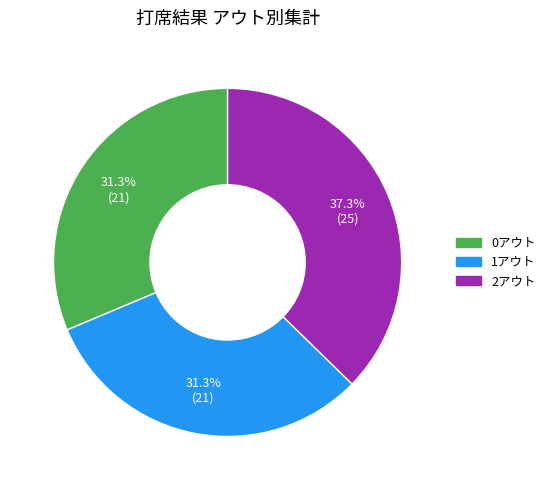

Do 1アウト and 2アウト together represent more than half of the pie?

Yes